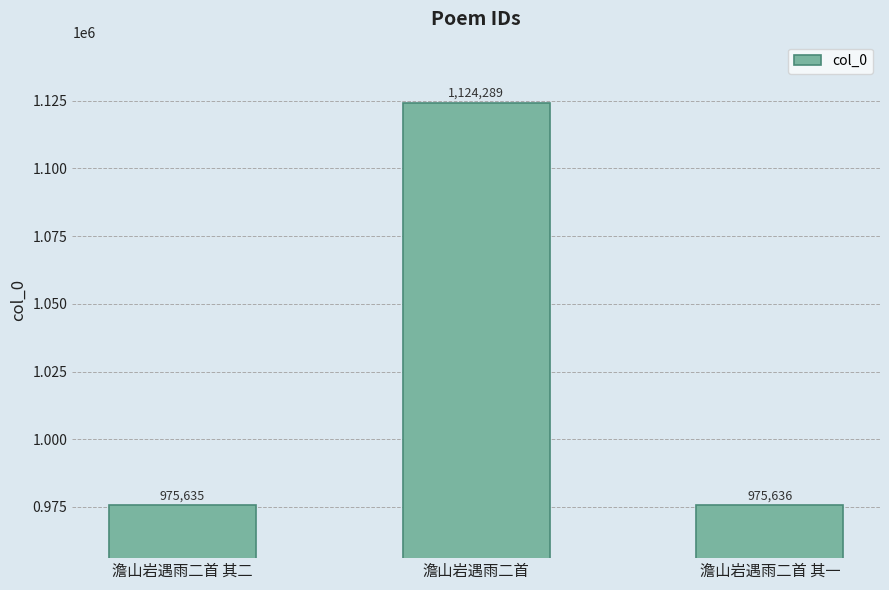

True or false: the data shows 1359377 at 澹山岩遇雨二首 其二.

False